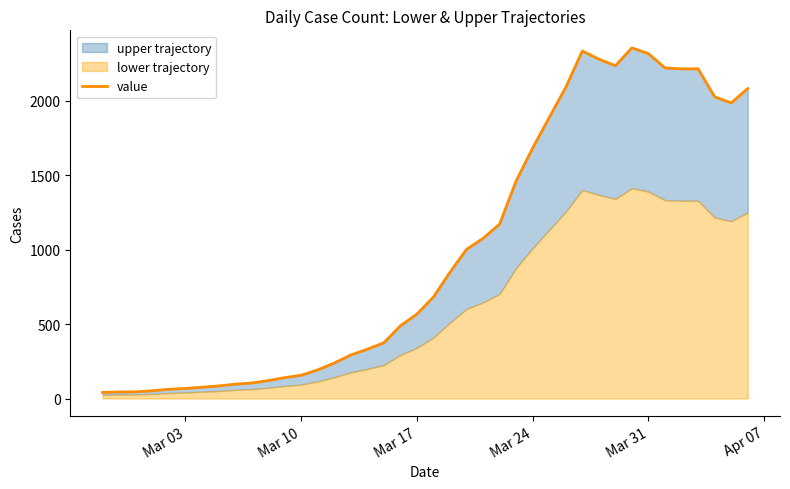

The chart shows a value of 373 at 14. True or false?

False